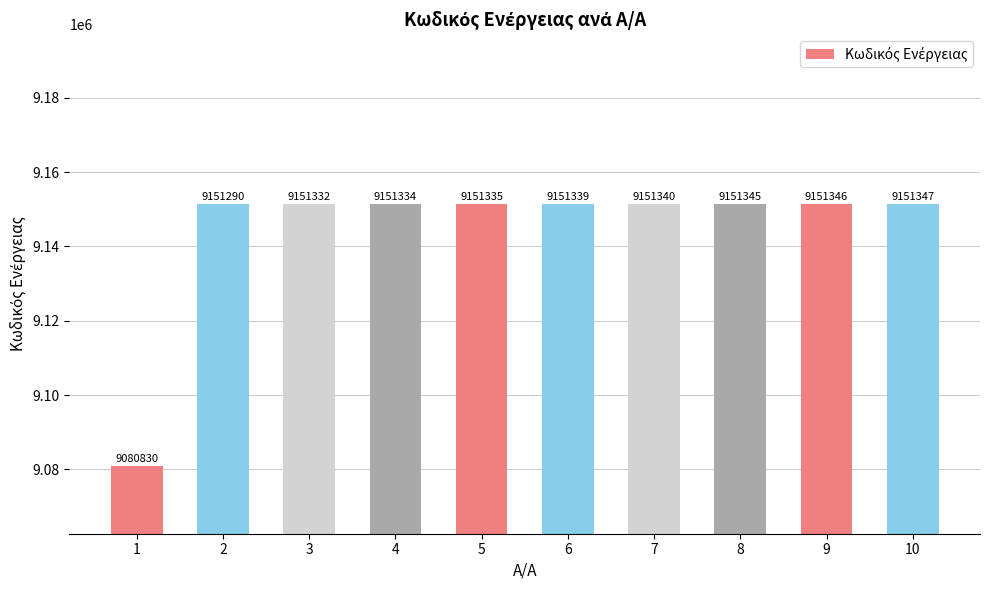

Reading right to left, list all the values displayed in this chart.

10=9151347	9=9151346	8=9151345	7=9151340	6=9151339	5=9151335	4=9151334	3=9151332	2=9151290	1=9080830